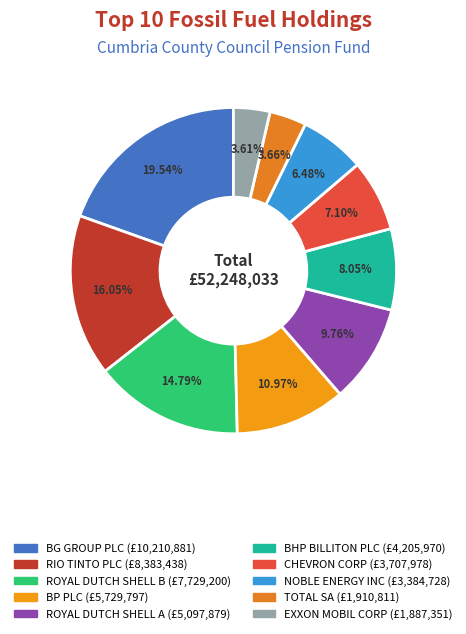

Between RIO TINTO PLC and BHP BILLITON PLC, which is larger?

RIO TINTO PLC